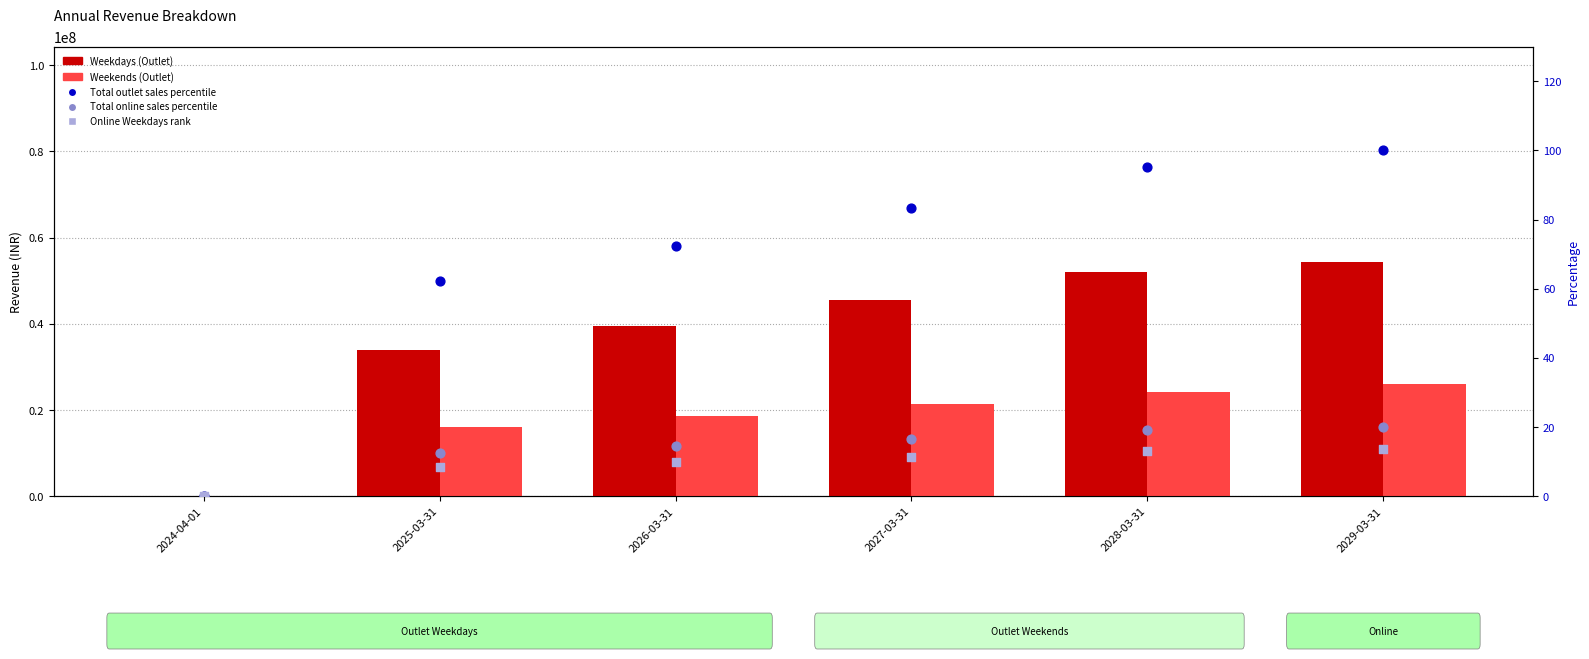

Which series has the largest total across all categories?

Weekdays (Outlet)